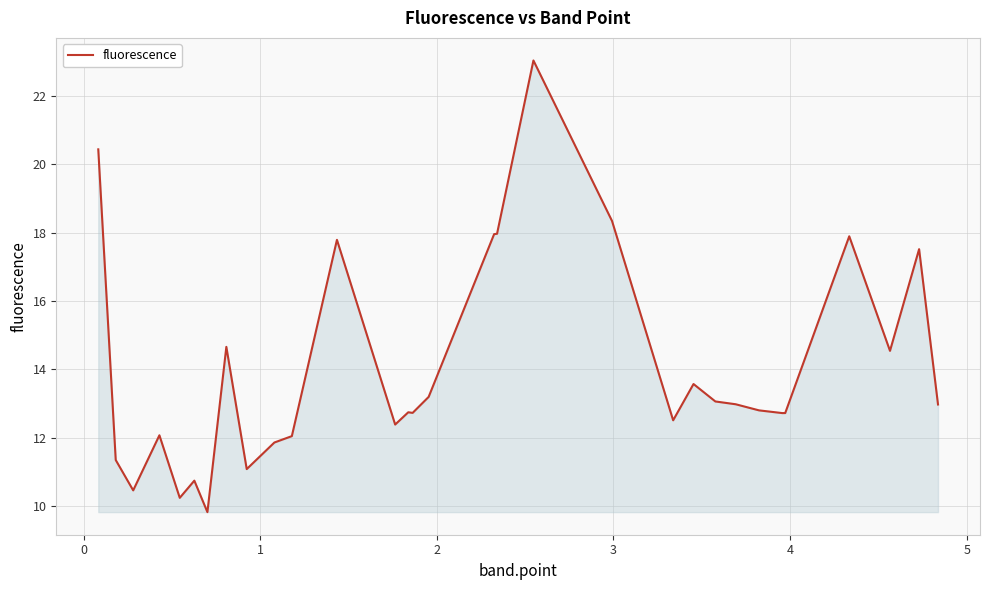

True or false: there are more than 2 points higher than both neighbors.

True